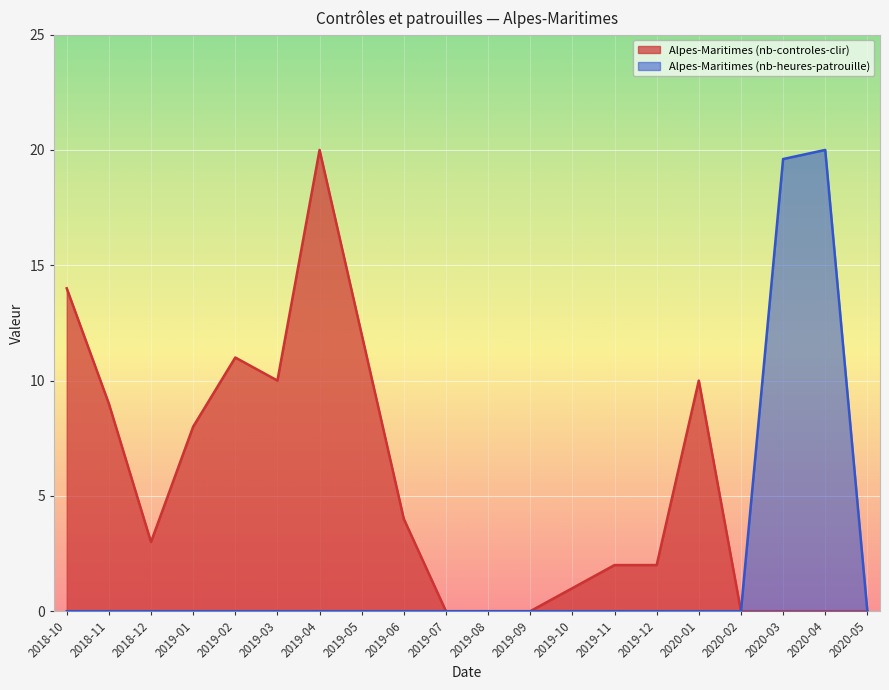

How many data points in Alpes-Maritimes (nb-heures-patrouille) are above 0?

2